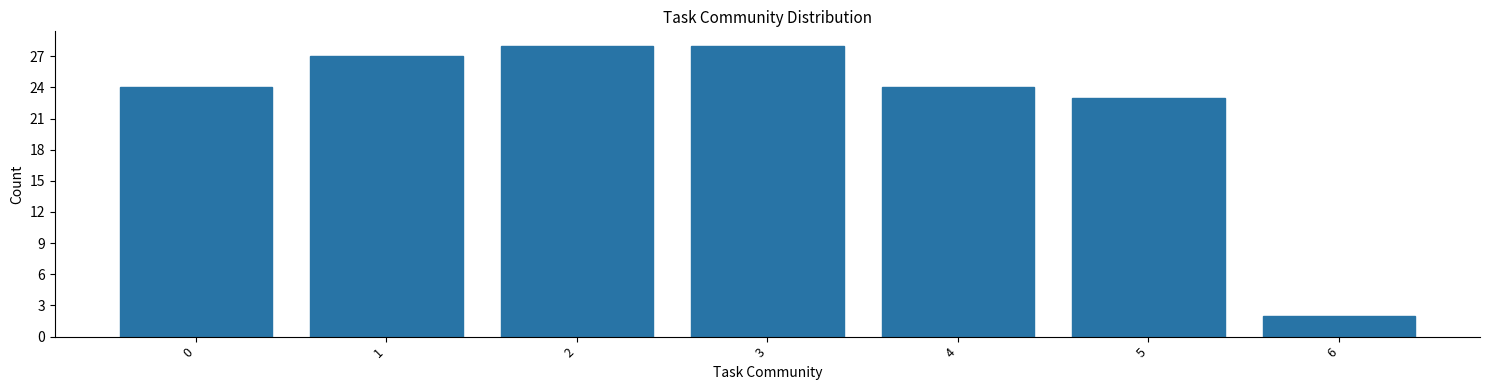

Reading left to right, transcribe all the data shown in this chart.

24	27	28	28	24	23	2